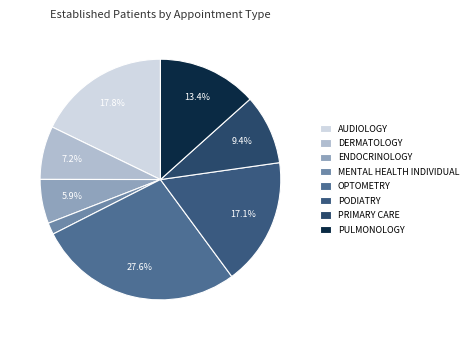

To the nearest percent, what is the average slice percentage?

12%